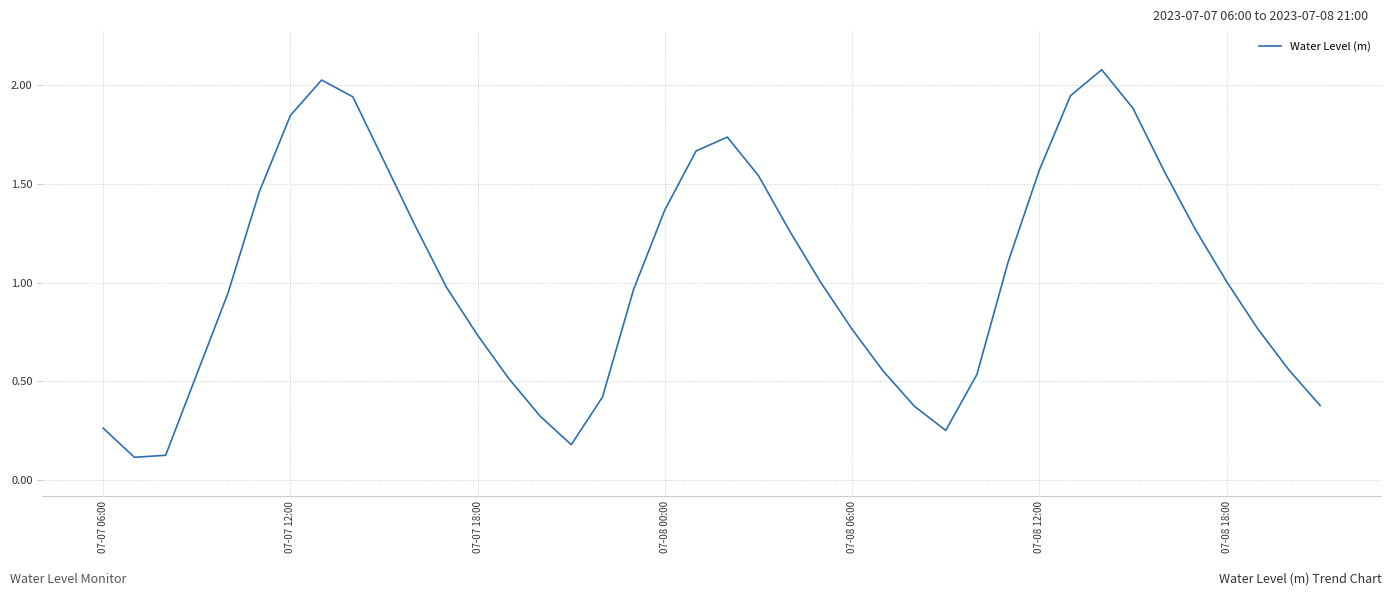

What is the maximum value shown in the chart?

2.1